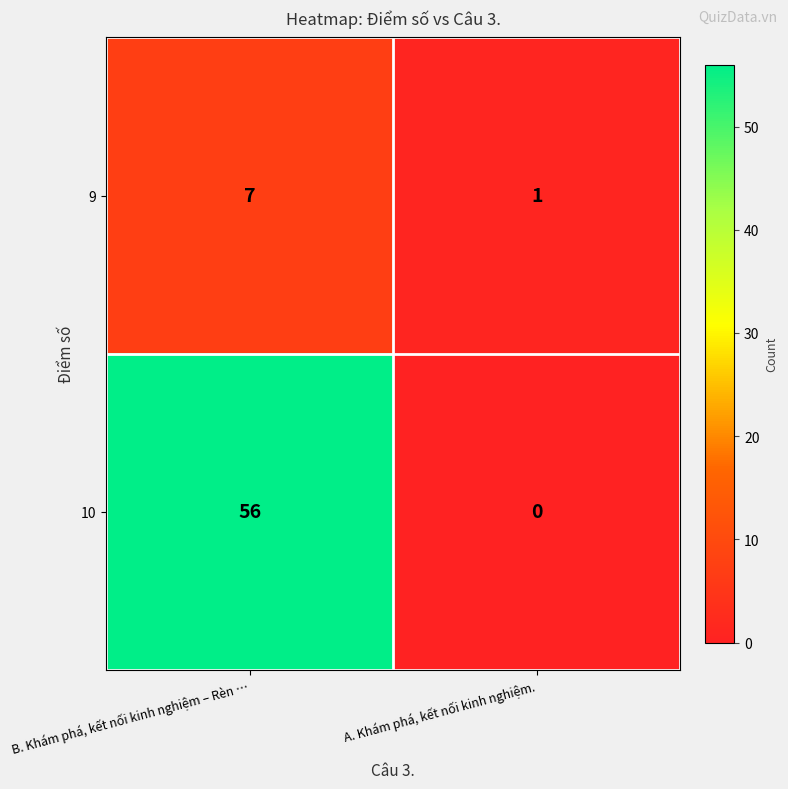

Read the 9 value at B. Khám phá, kết nối kinh nghiệm – Rèn ….

7